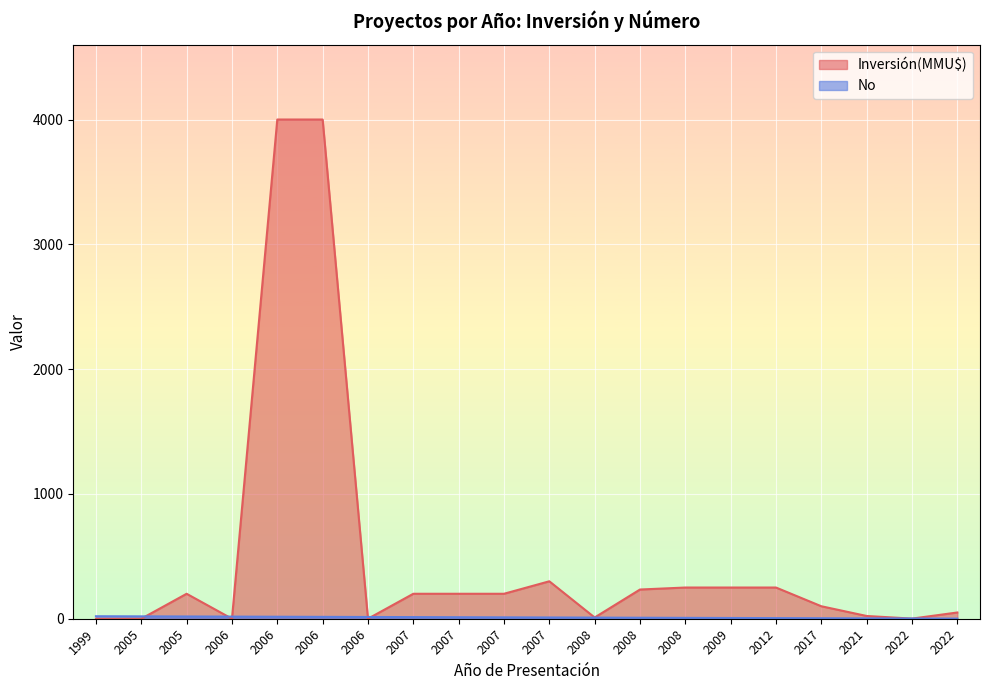

Which series has the largest total across all categories?

Inversión(MMU$)